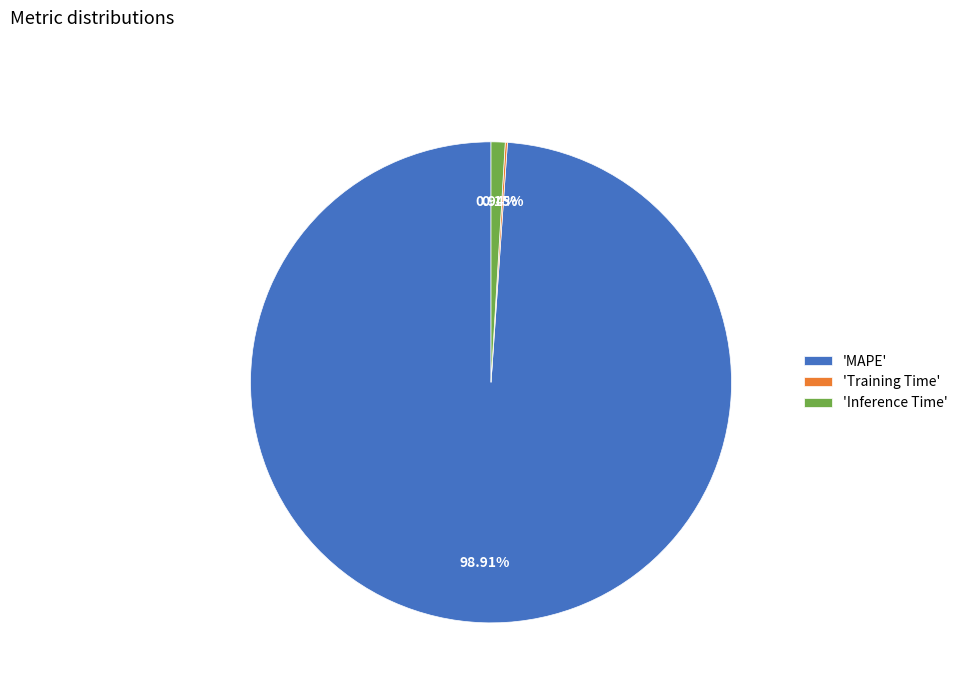

Approximately how many times larger is the value at 'MAPE' compared to 'Inference Time'?

104.9